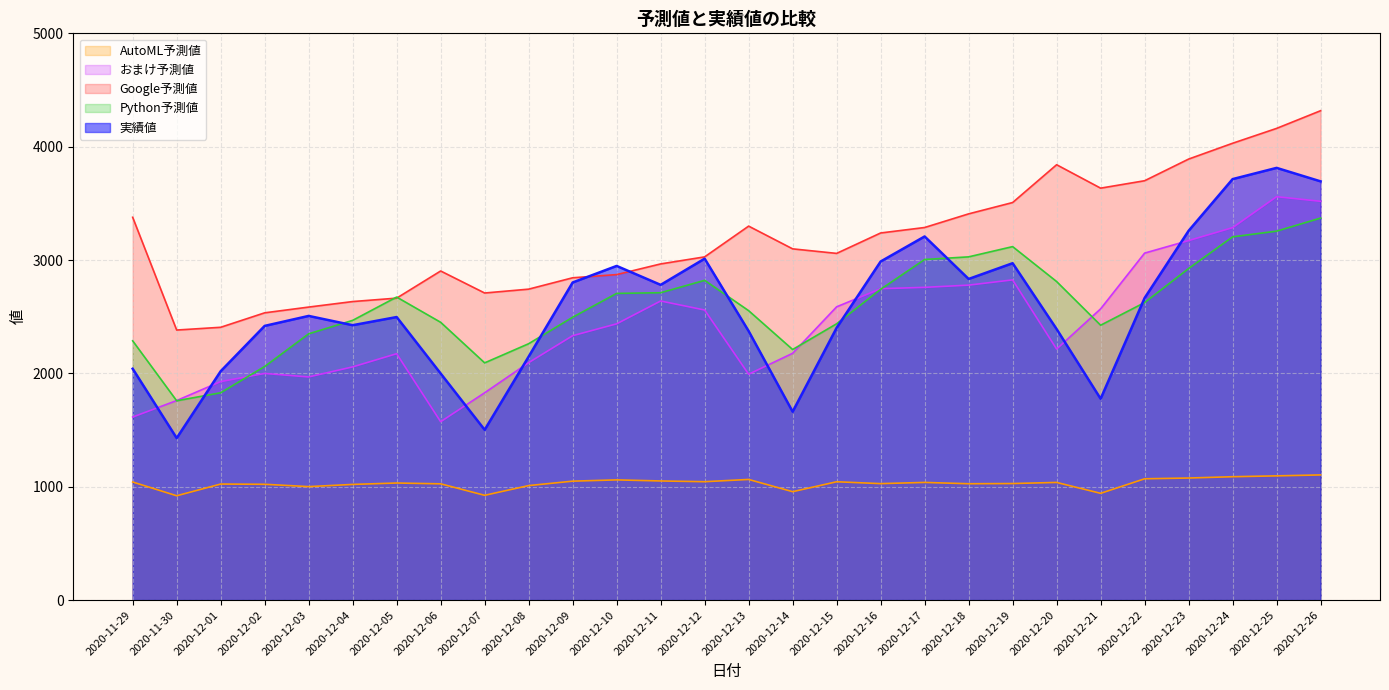

How many lines are shown in the chart?

5